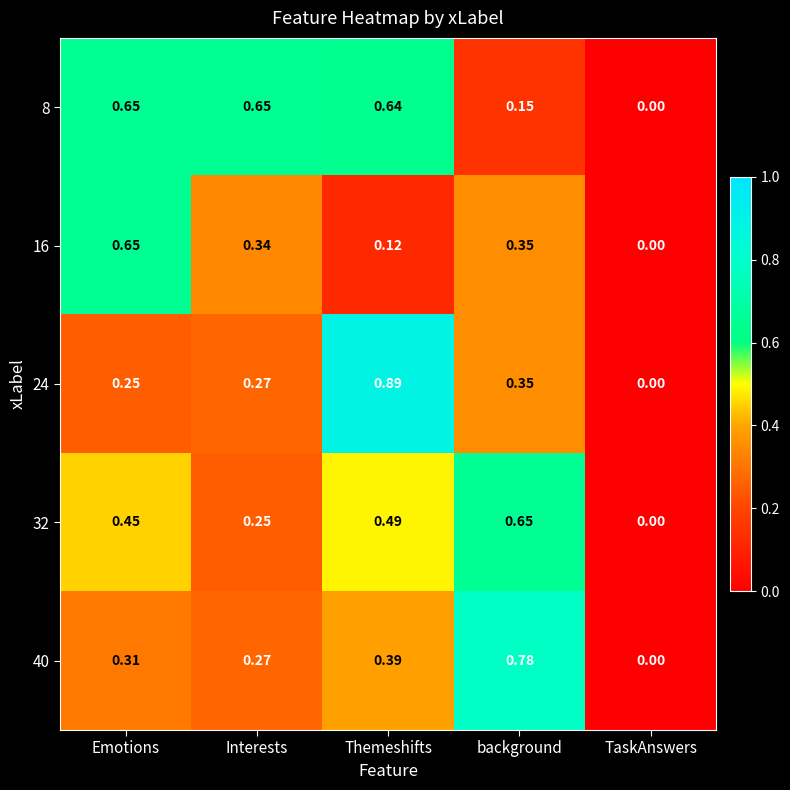

Which series has the largest total across all categories?

8